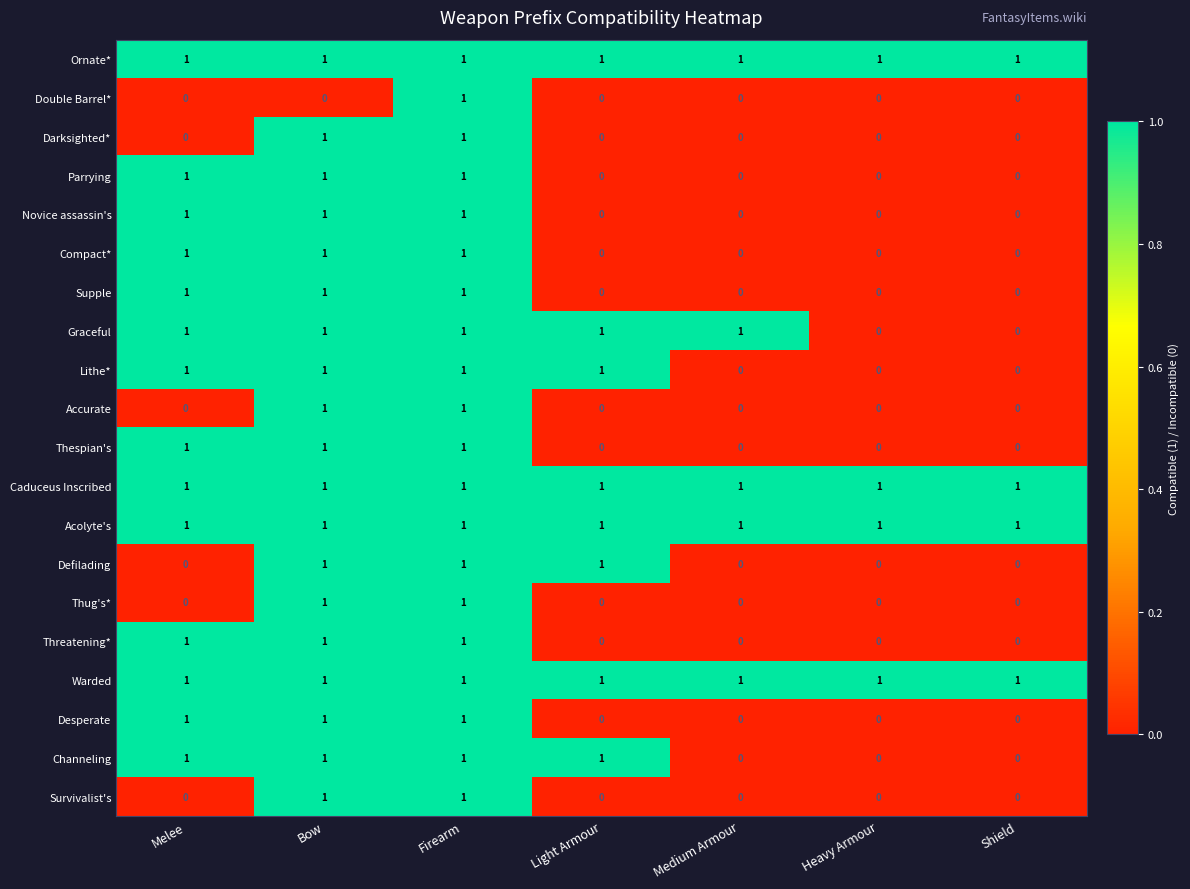

Which category has the highest value in the Double Barrel* series?

Firearm